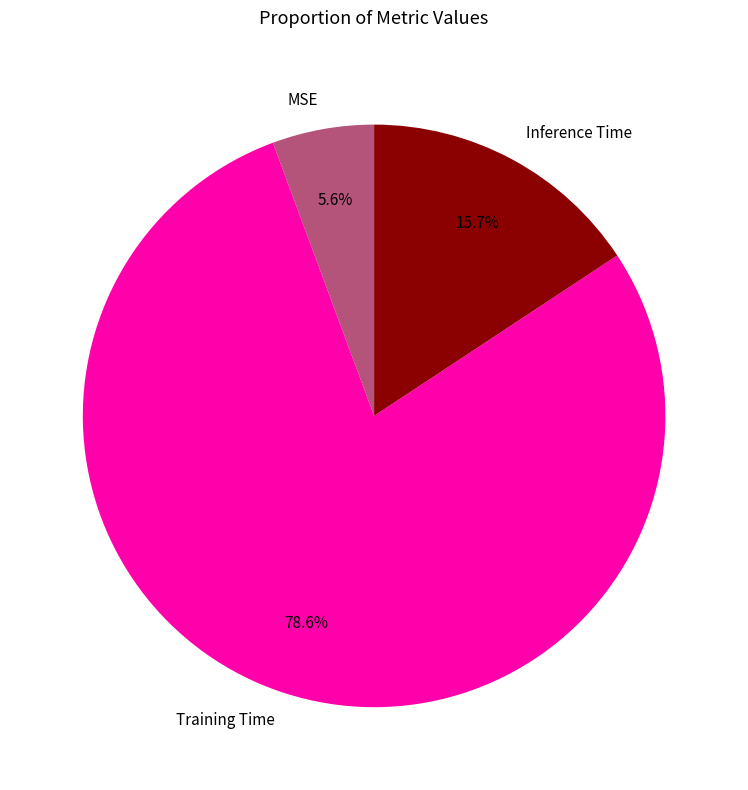

To the nearest percent, what is the average slice percentage?

33%